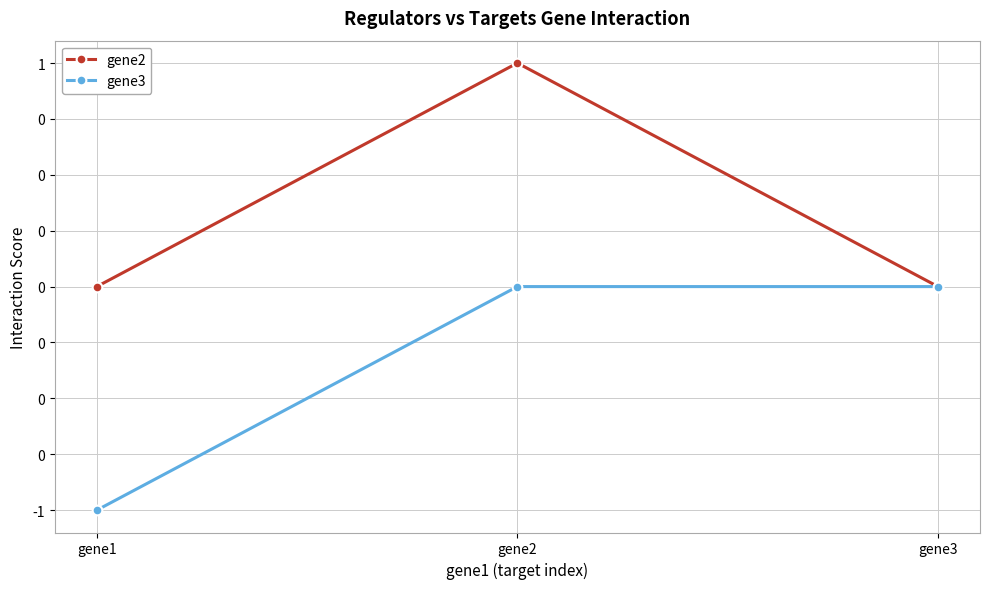

At which label is gene3 closest to 0?

gene2